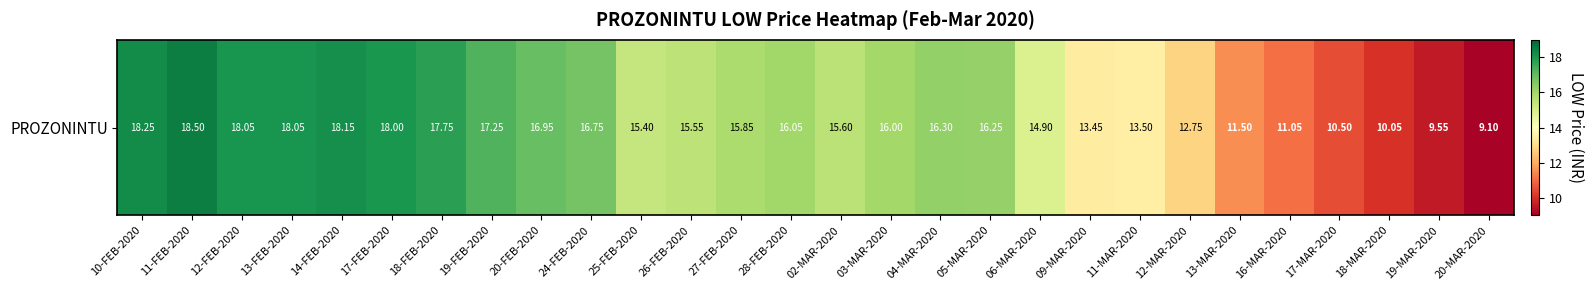

What is the ratio of the value at 14-FEB-2020 to the value at 17-MAR-2020?

1.7